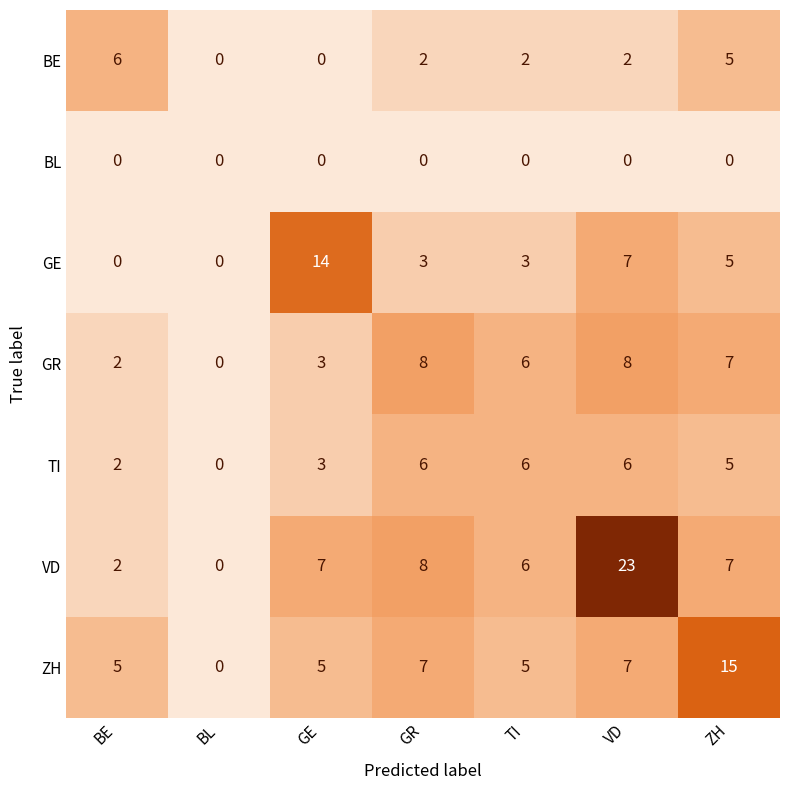

What is the difference between the maximum and minimum values in the ZH series?

15